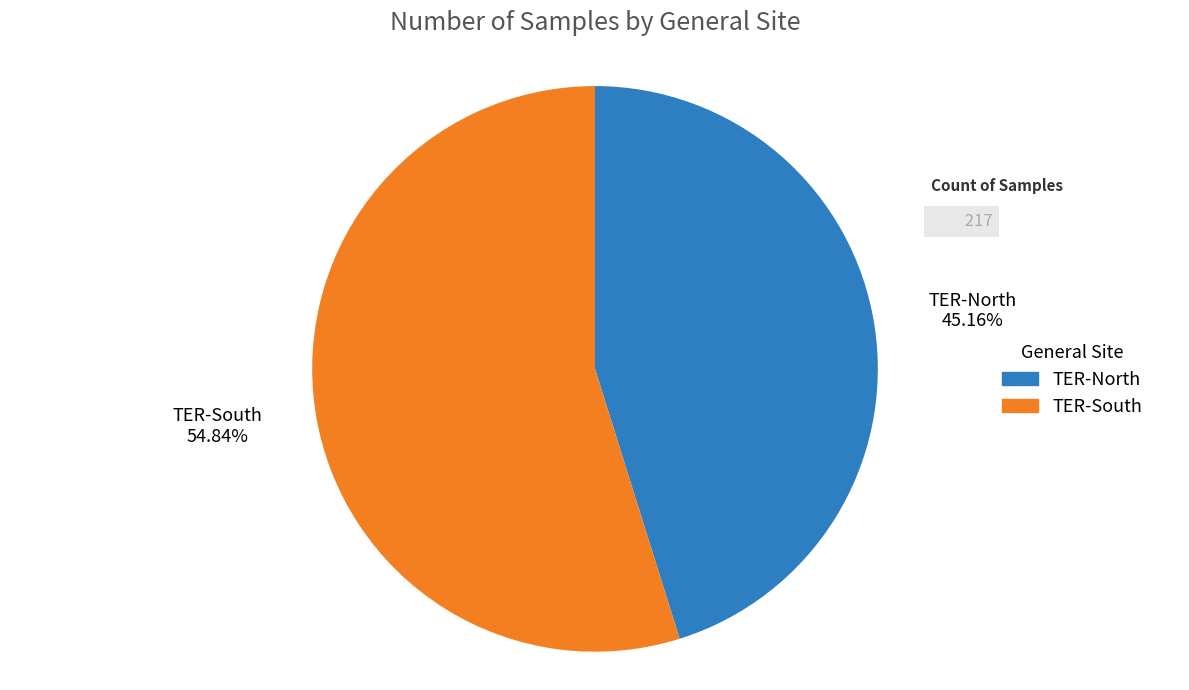

How many segments does this pie chart have?

2